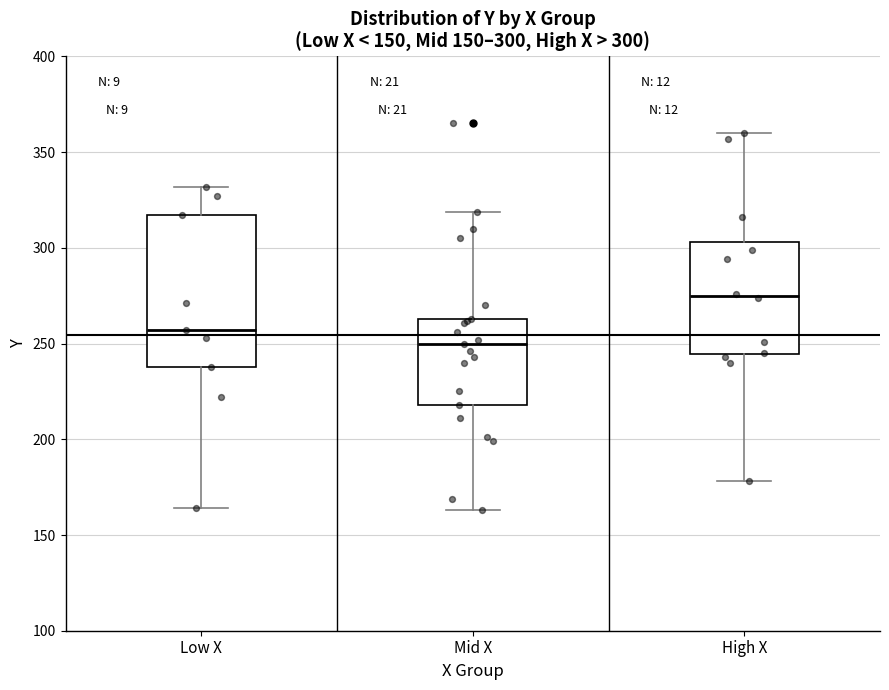

Which box has the lowest median line?

Mid X